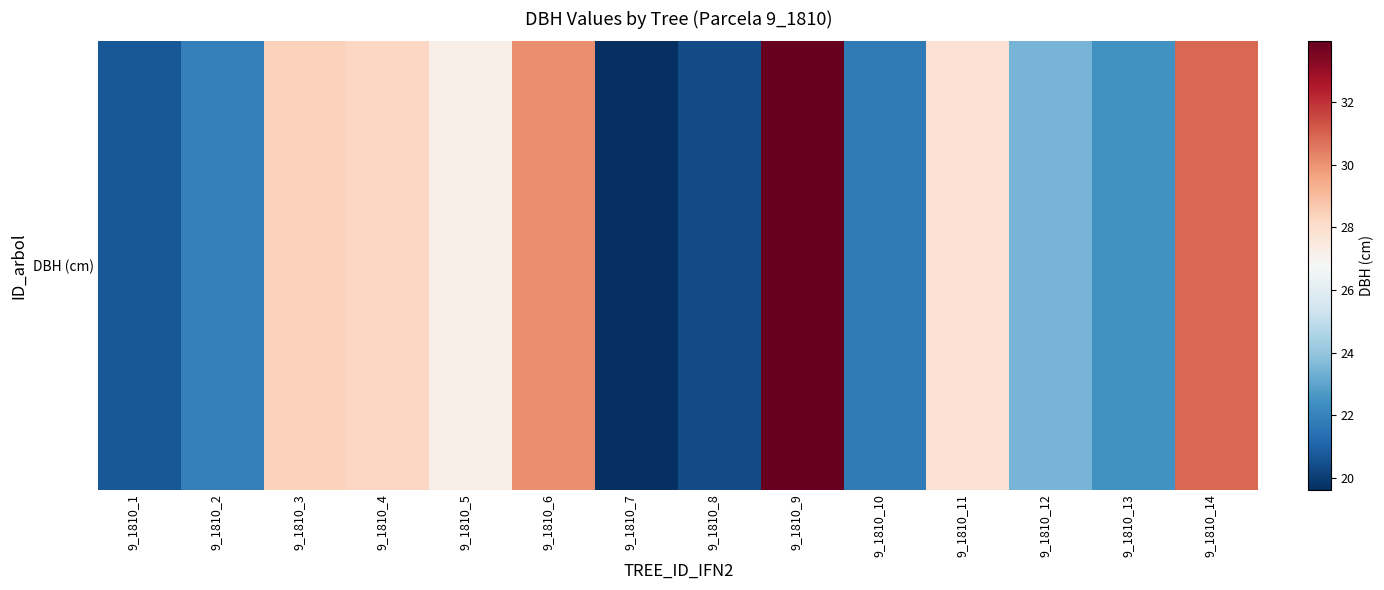

Approximately how many times larger is the value at 9_1810_10 compared to 9_1810_13?

1.0